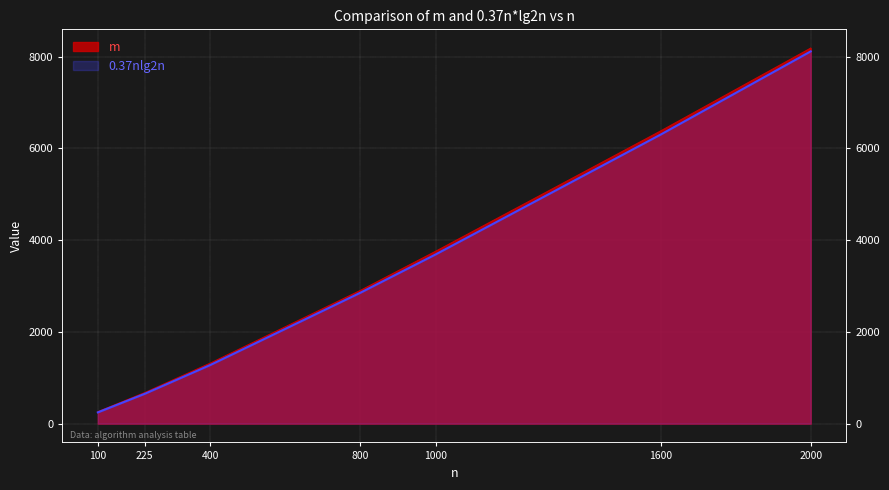

What is the difference between the maximum and minimum values in the 0.37nlg2n series?

7868.9